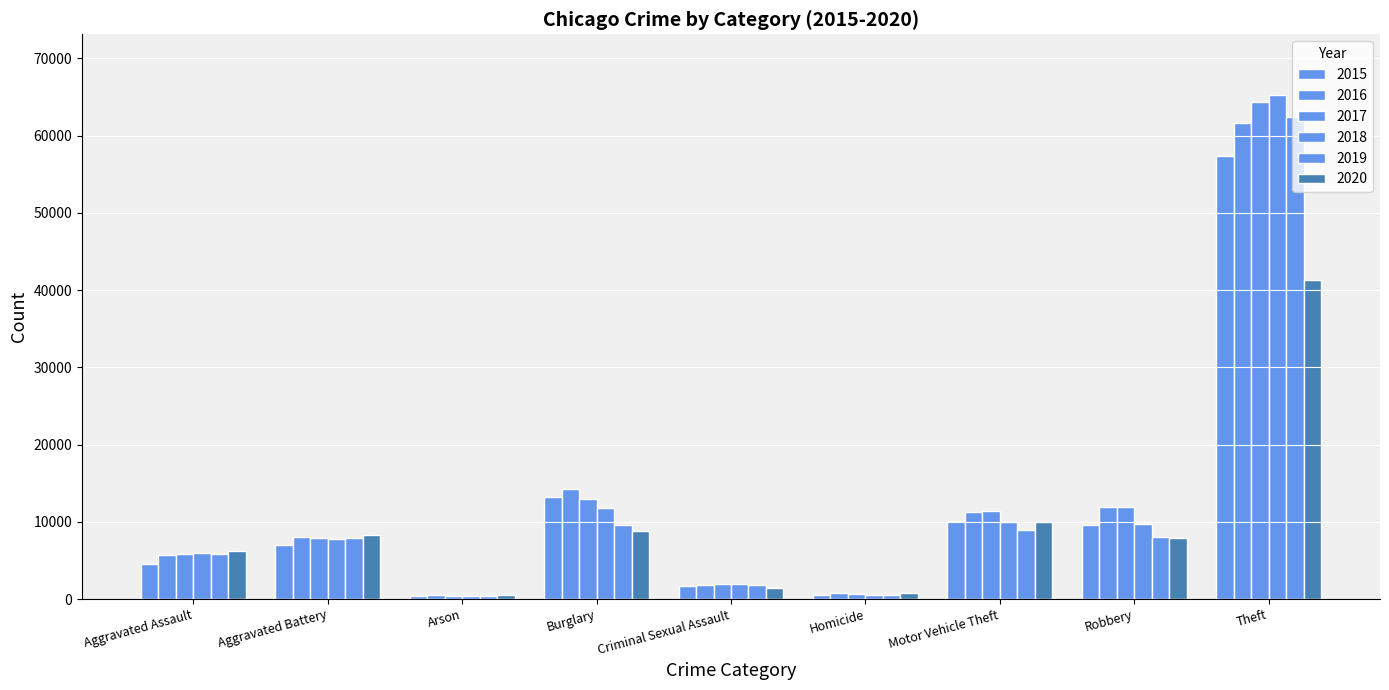

Is the value of 2019 at Homicide greater than the value of 2015 at Homicide?

Yes